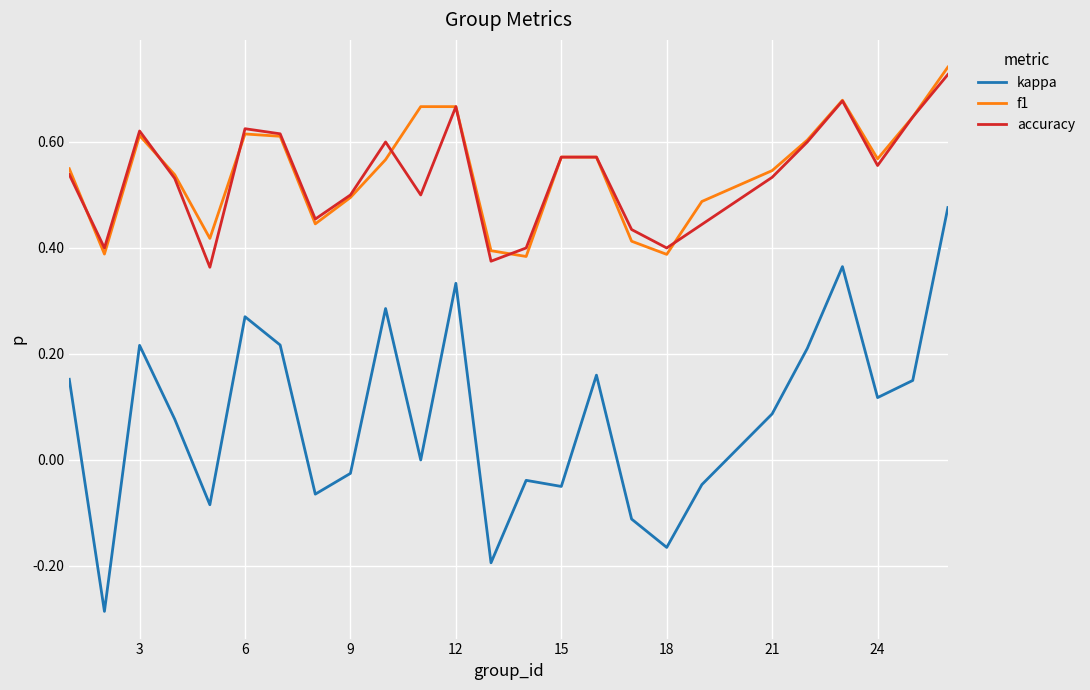

True or false: kappa and f1 cross at least once.

False